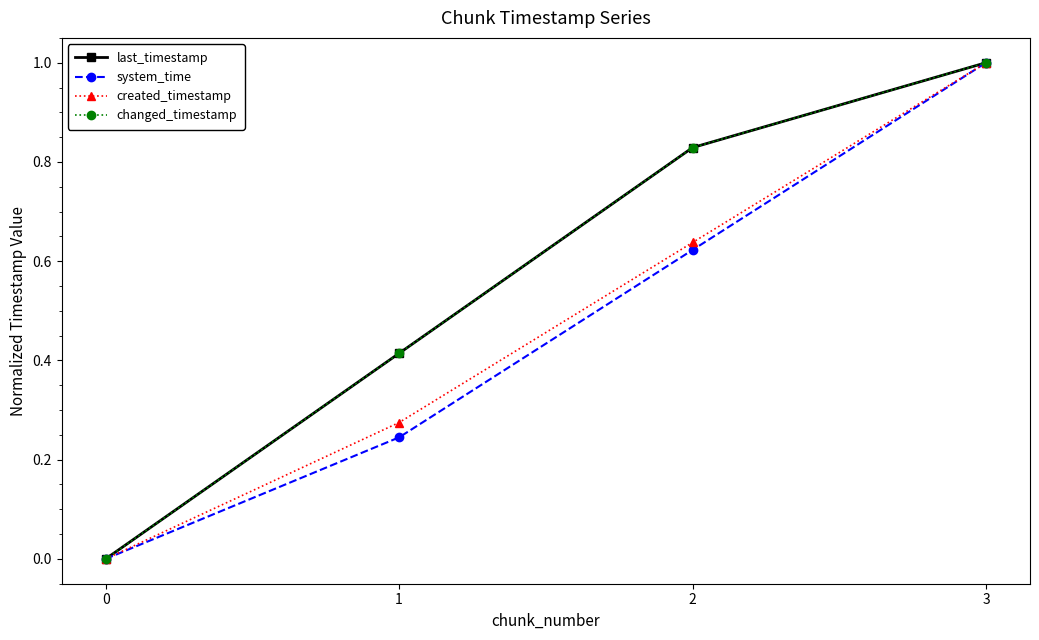

What is the value of the last_timestamp point at the 4th from the left?

1.0